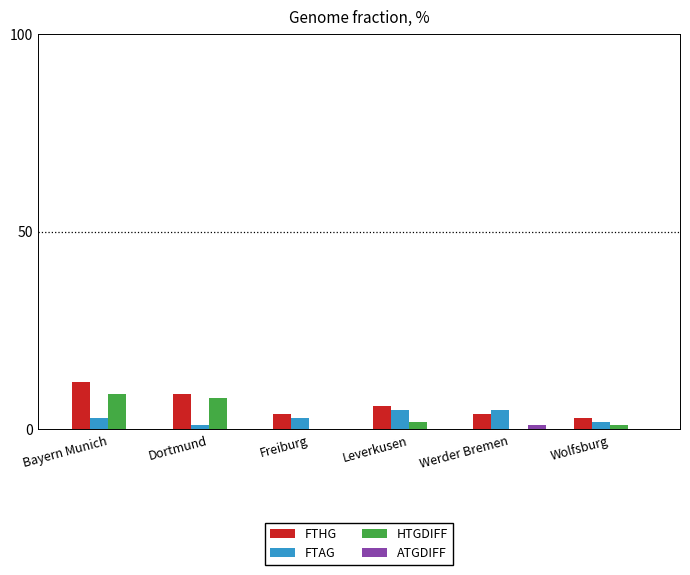

What are all the series names shown in the legend?

FTHG, FTAG, HTGDIFF, ATGDIFF